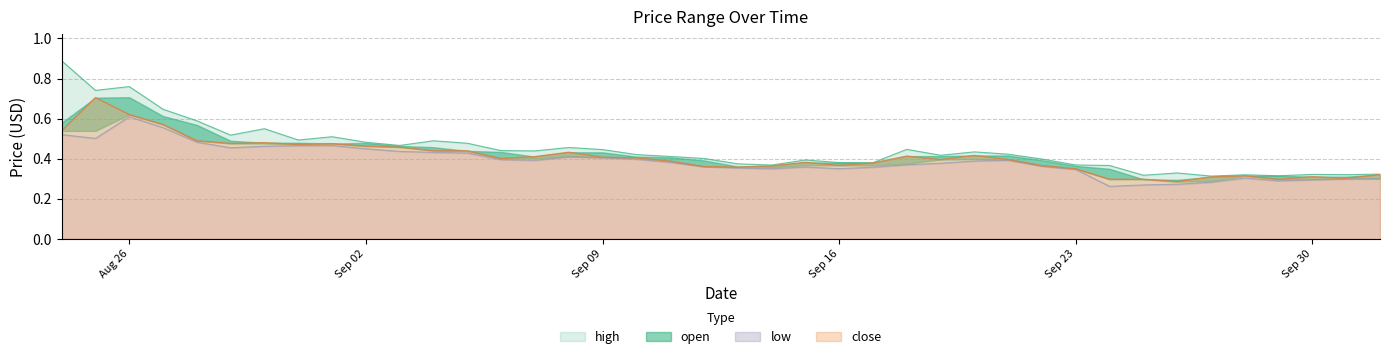

How many high values are between 0 and 1?

40